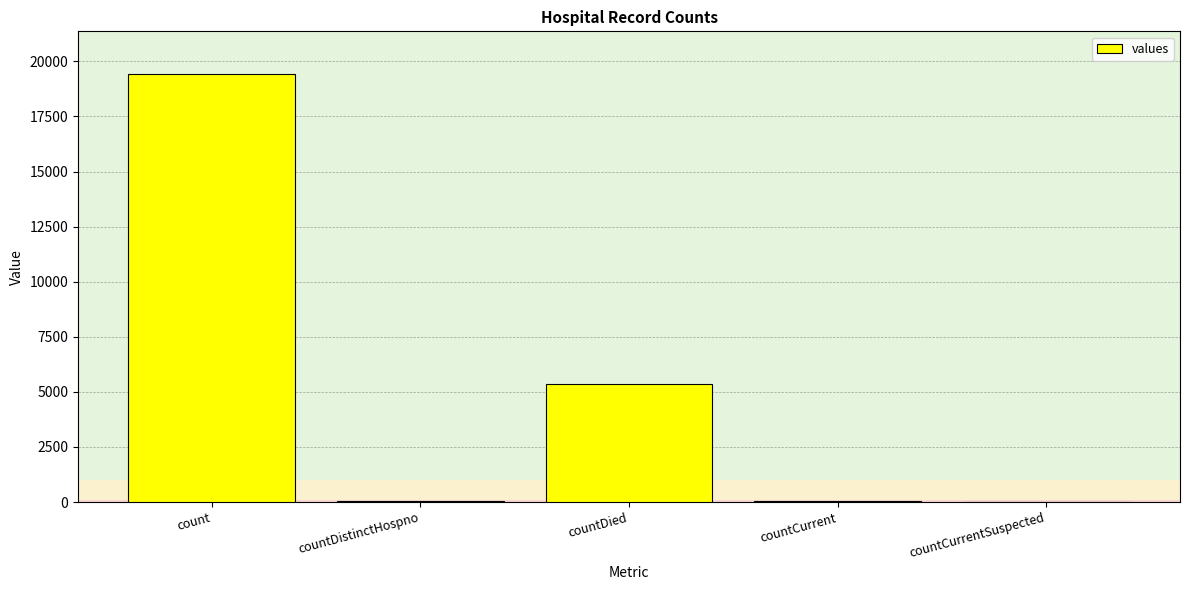

What is the sum of all values?

24875